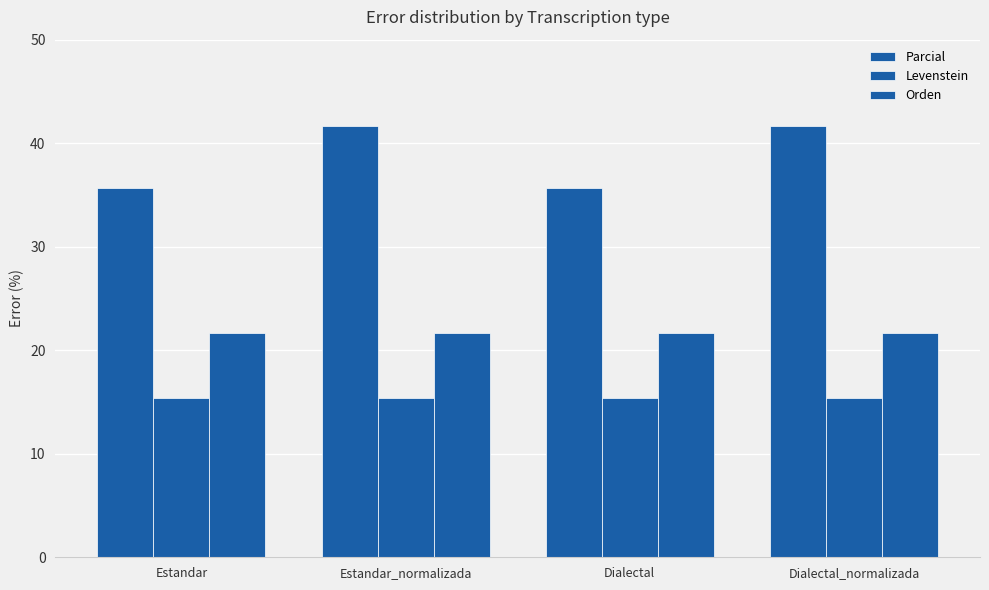

Which category has the lowest value in the Parcial series?

Estandar